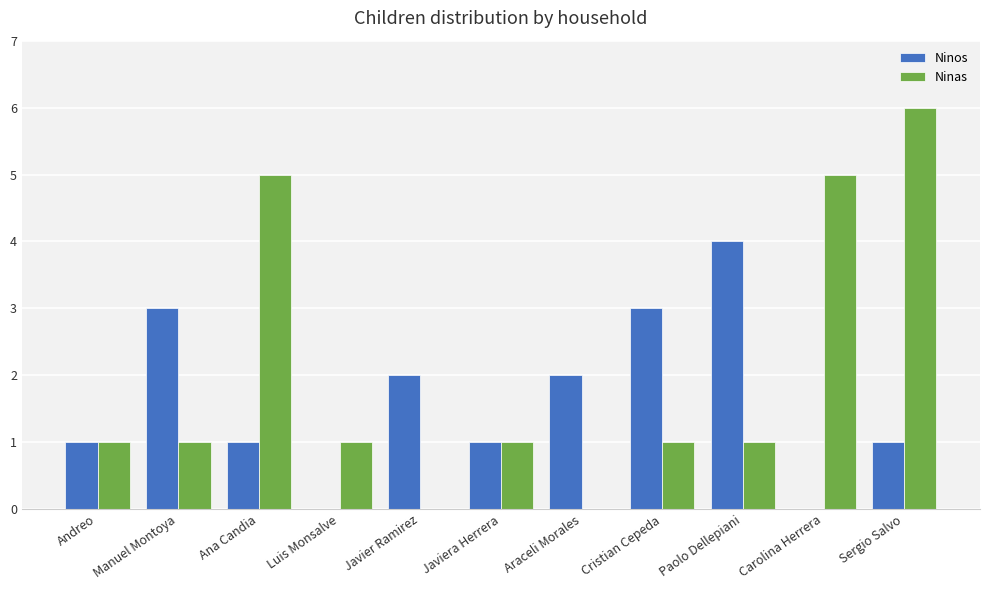

Between Luis Monsalve and Javiera Herrera, which series saw the biggest shift?

Ninos